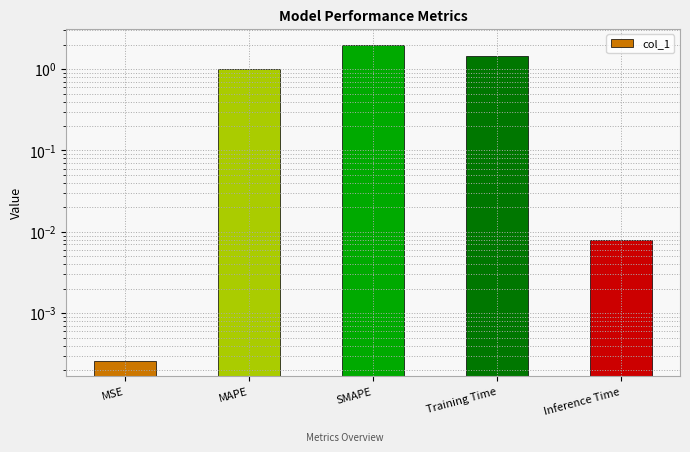

Which has a higher value, MSE or SMAPE?

SMAPE